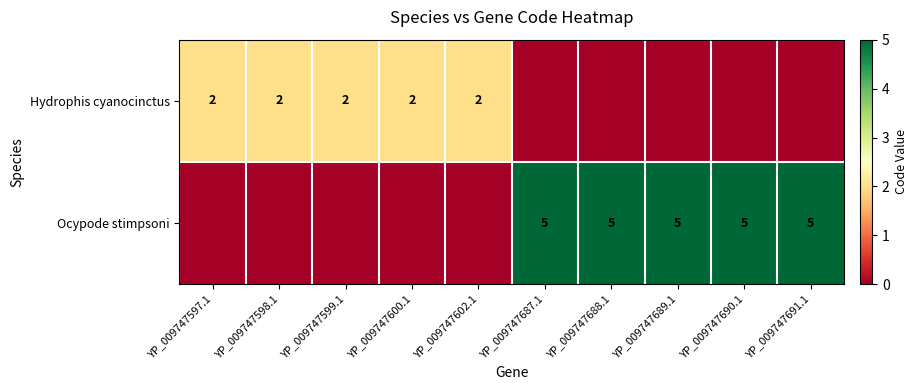

Is it true that Hydrophis cyanocinctus equals 2 at YP_009747598.1?

True